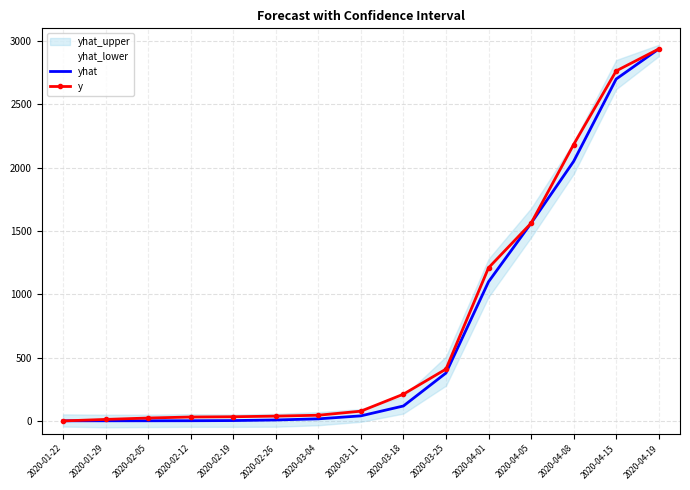

What is the lowest value of the y series?

2.0